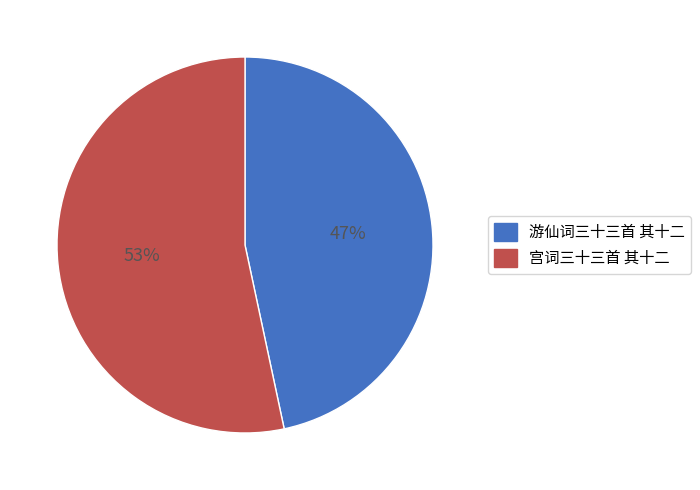

What percentage is the 宫词三十三首 其十二 slice, to the nearest percent?

53%